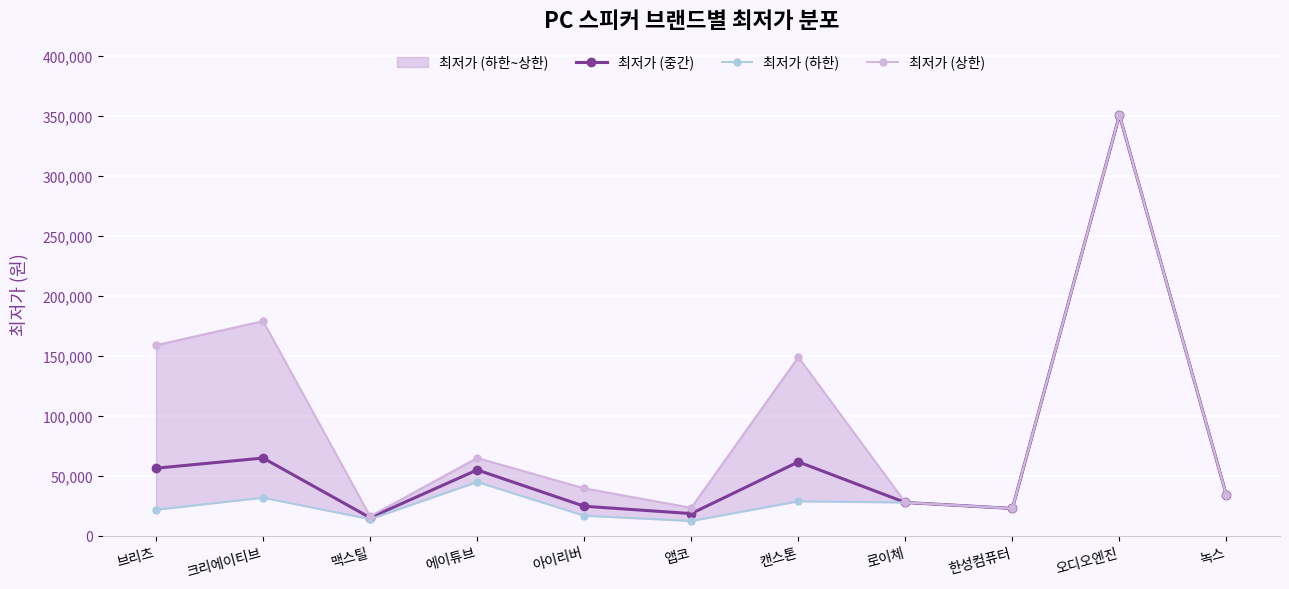

Where is 최저가 (상한) nearest to the value 183470?

크리에이티브